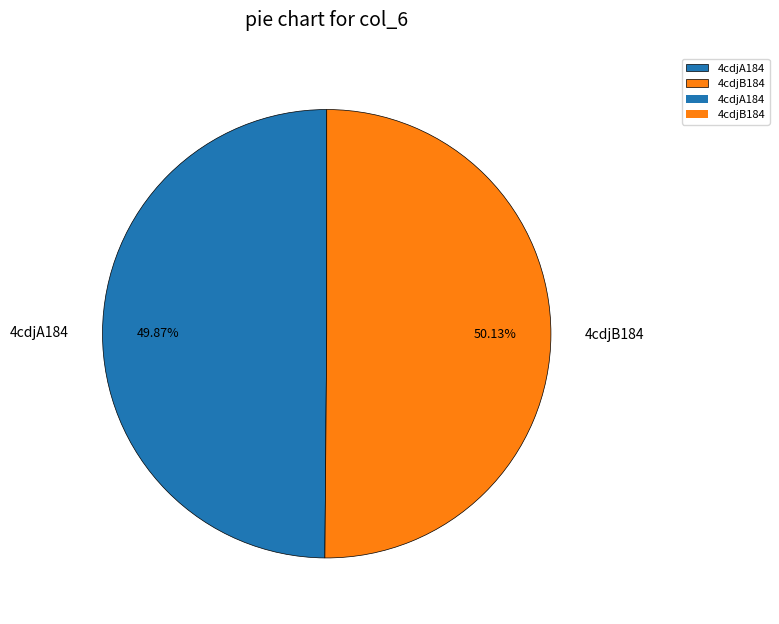

What percentage is the 4cdjA184 slice, to the nearest percent?

50%